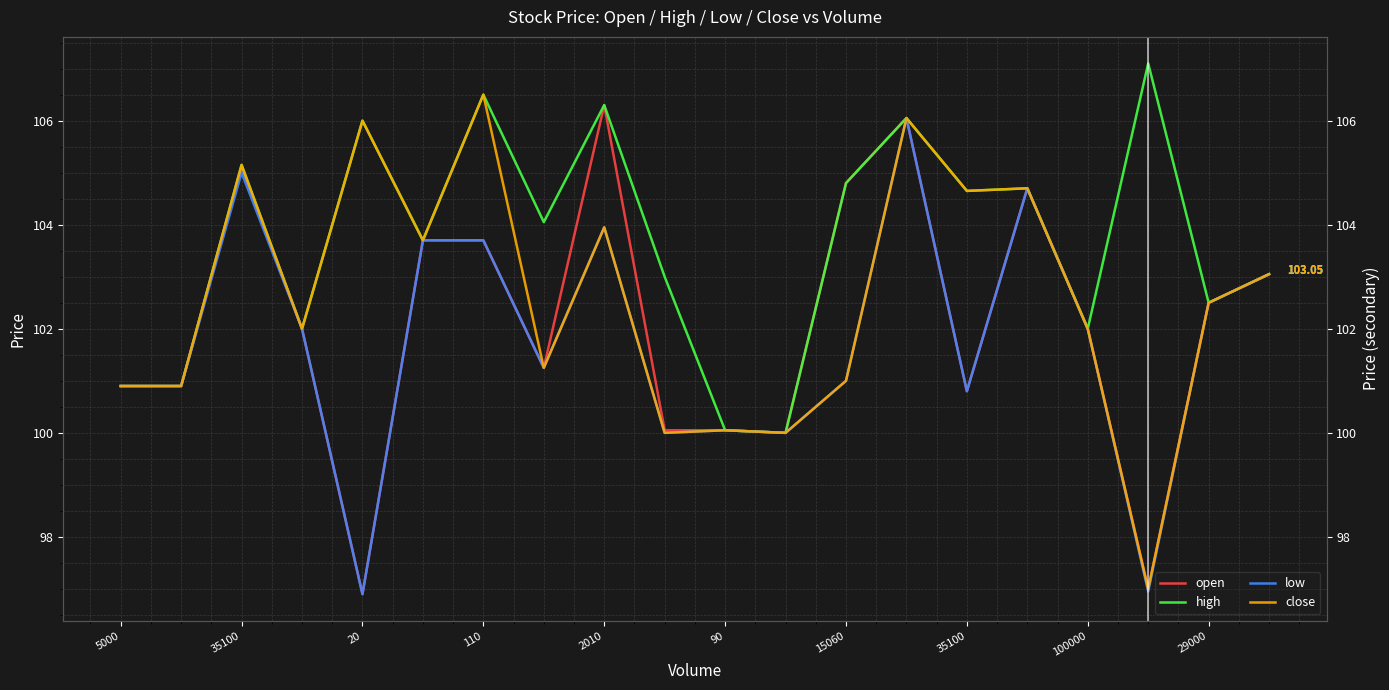

True or false: high has more than 1 interior local peaks.

True